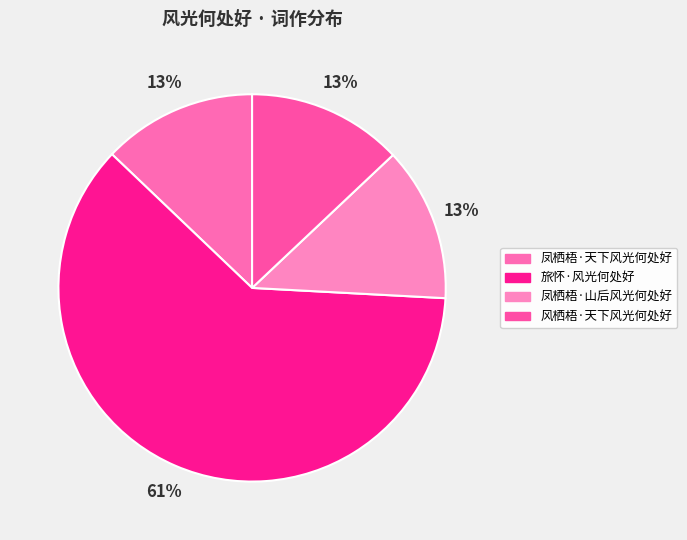

How many slices are in this pie chart?

4